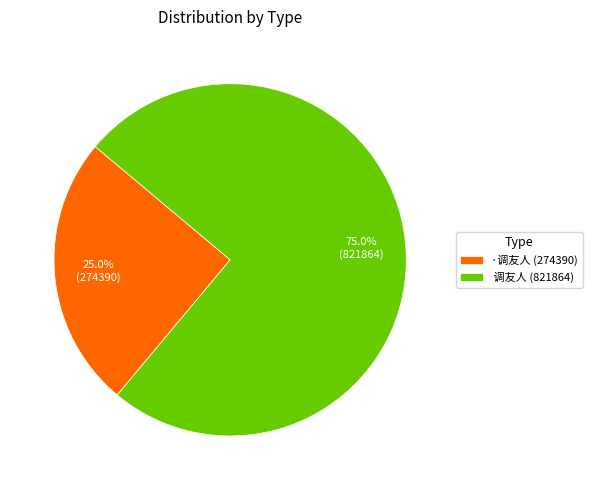

How many slices are in this pie chart?

2